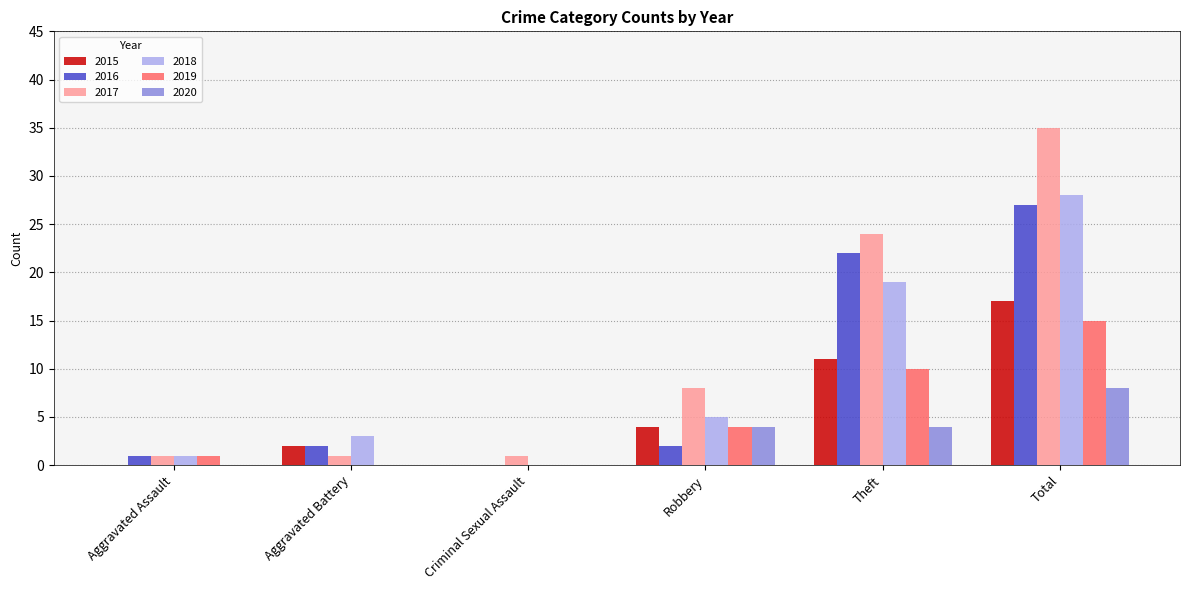

True or false: 2020 has a value of 3 at Criminal Sexual Assault.

False